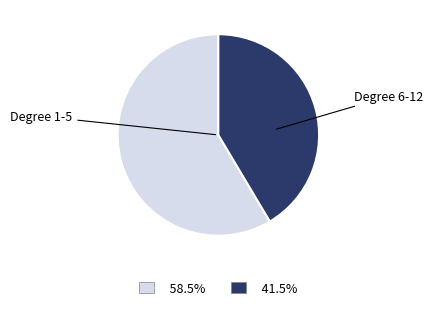

Is there any slice that represents more than half of the pie?

Yes